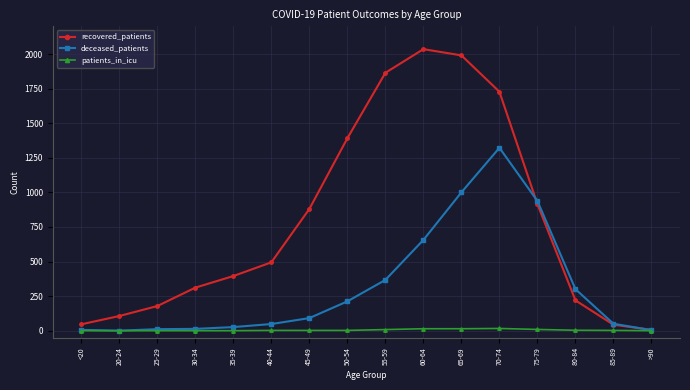

What is the total value across all series at >90?

10